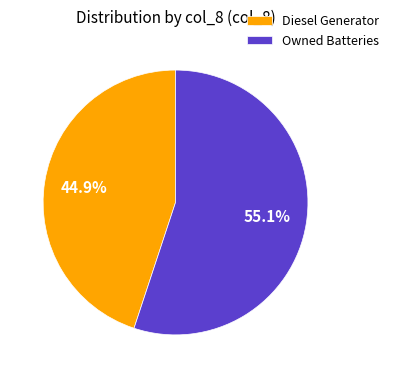

To the nearest percent, what is the difference between the Diesel Generator and Owned Batteries slice percentages?

10%